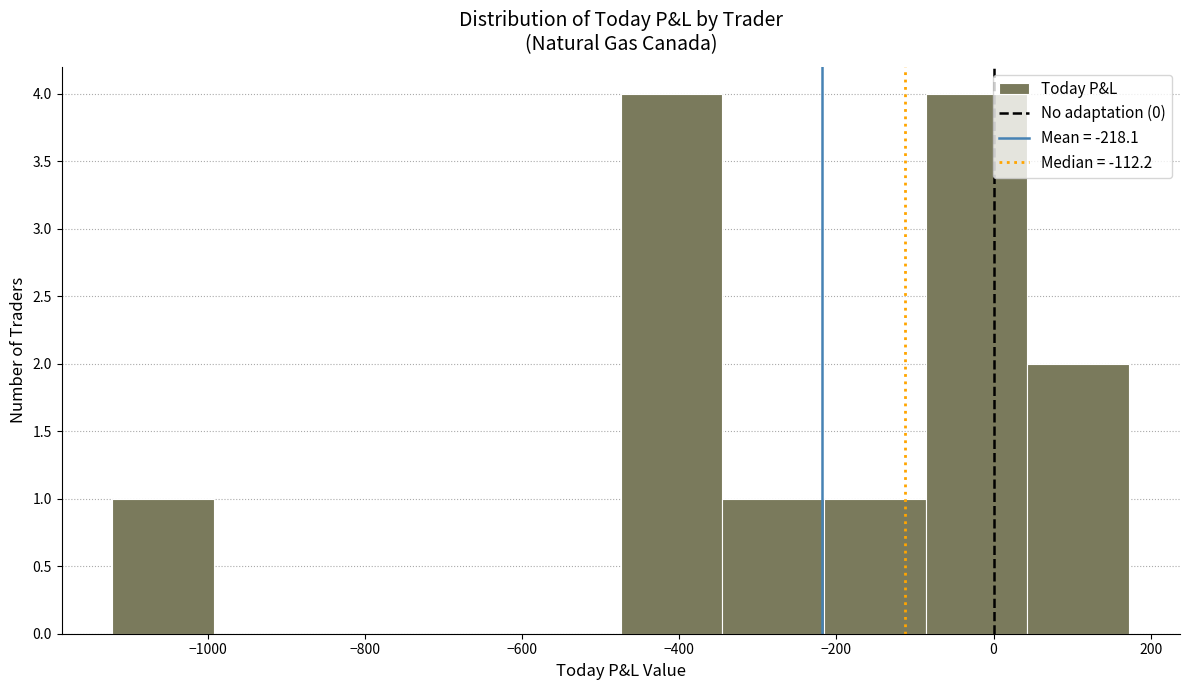

What is the height of the bar covering -1120 to -1000 on the x-axis? Neither the bar edges nor the heights are printed on the chart, so give them approximately, as read against the axes.

1